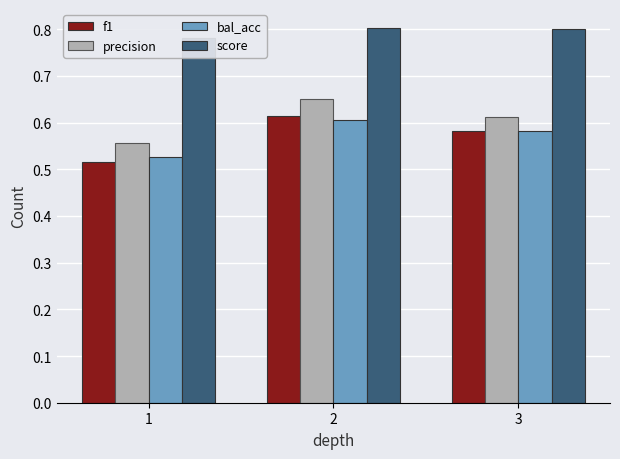

Is it true that score equals 0.3 at 2?

False